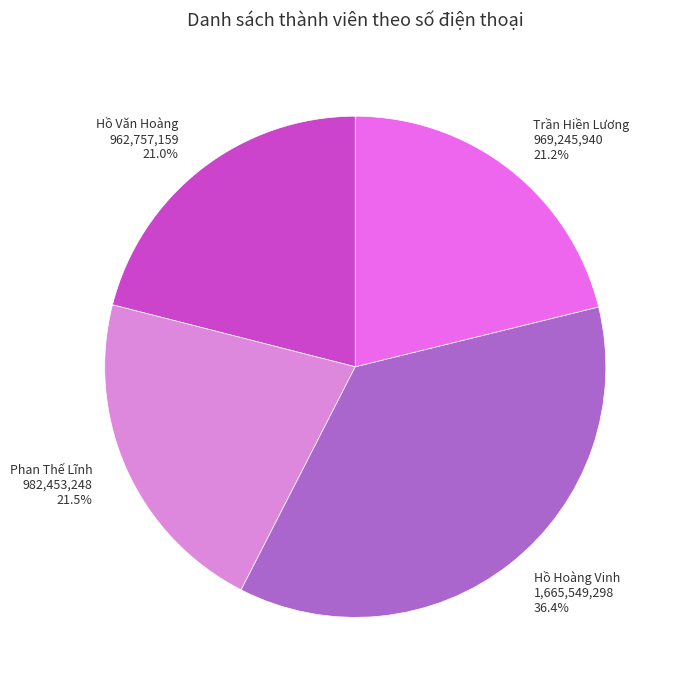

What percentage do Hồ Văn Hoàng and Trần Hiền Lương together represent?

42.2%